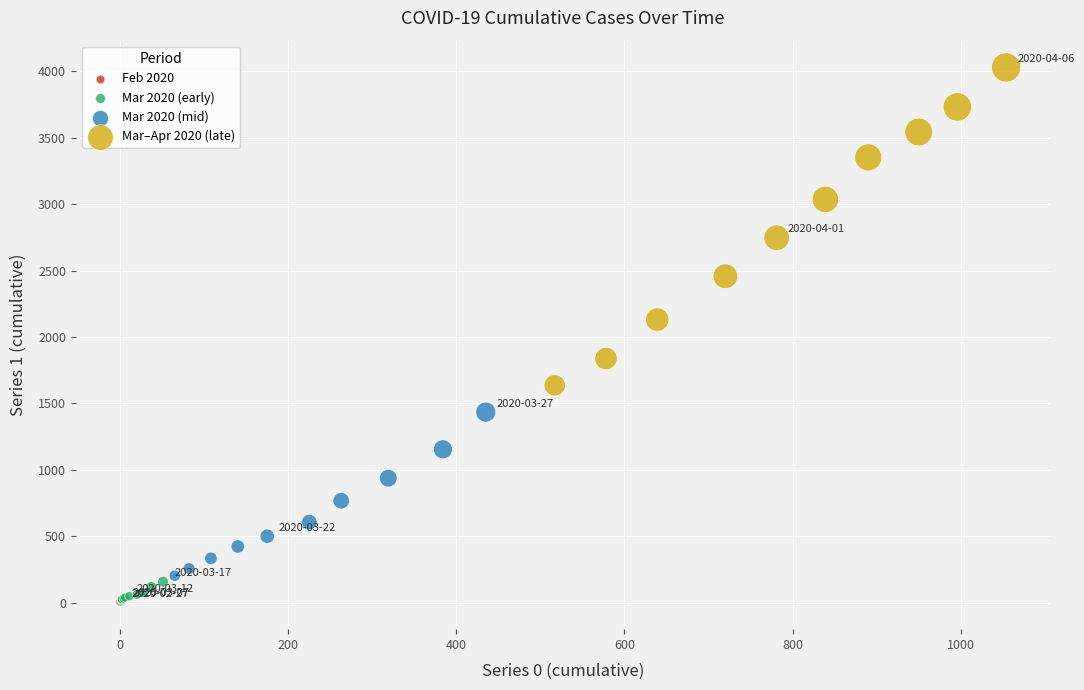

Which series has the widest spread of Y values?

Mar–Apr 2020 (late)